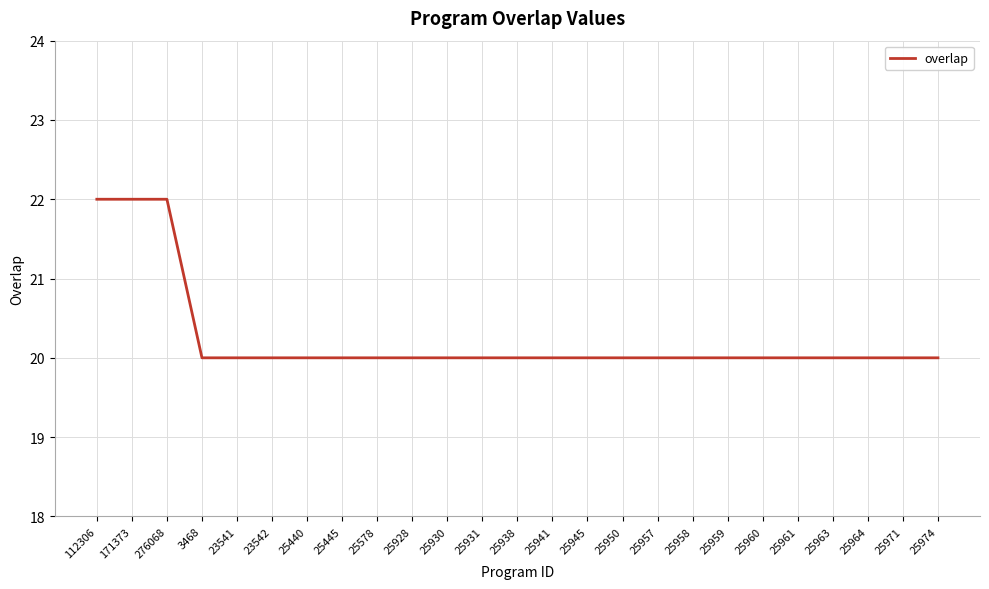

What position from the left is 25930?

11